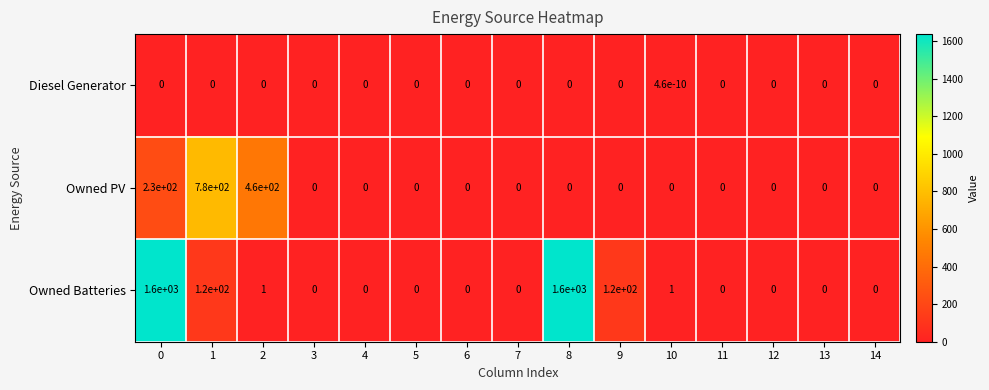

What is the spread (max minus min) of values at 8?

1600.0